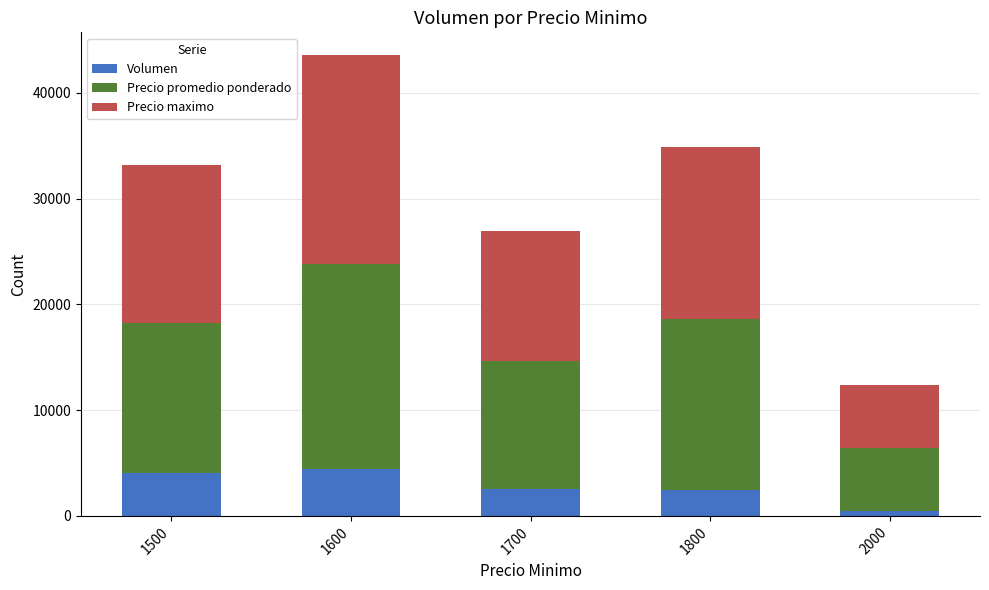

What is the average value of the Volumen series?

2770